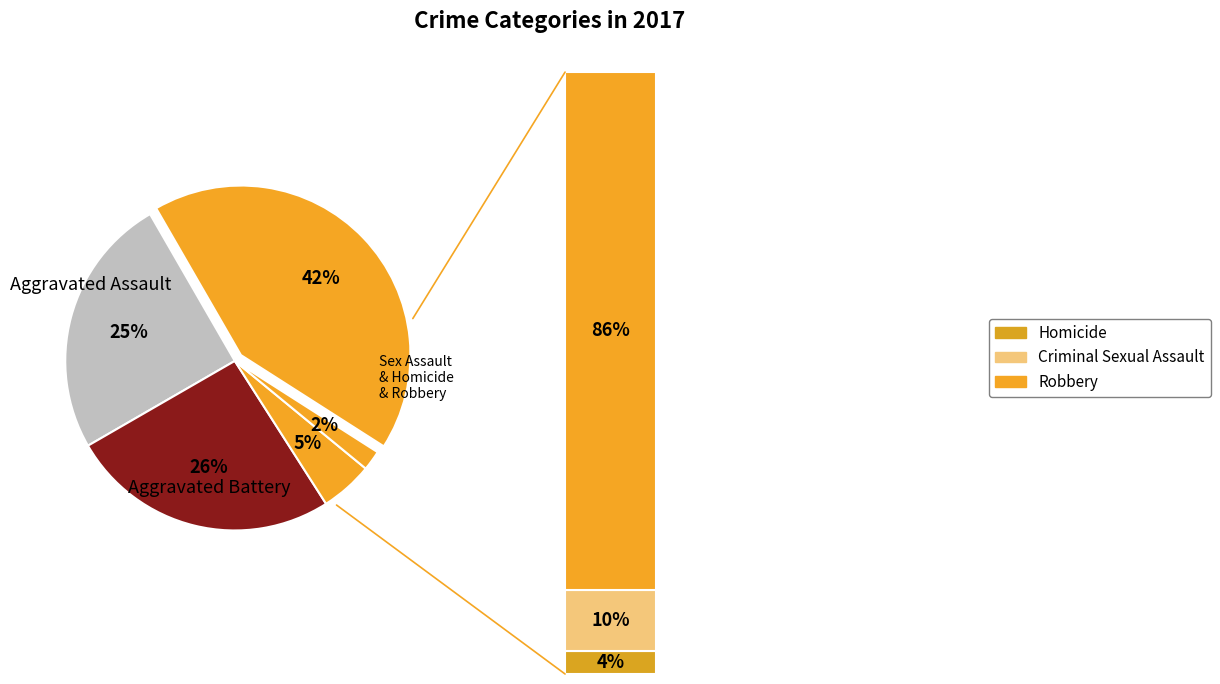

To the nearest percent, what is the difference between the largest and smallest slice percentages?

40%